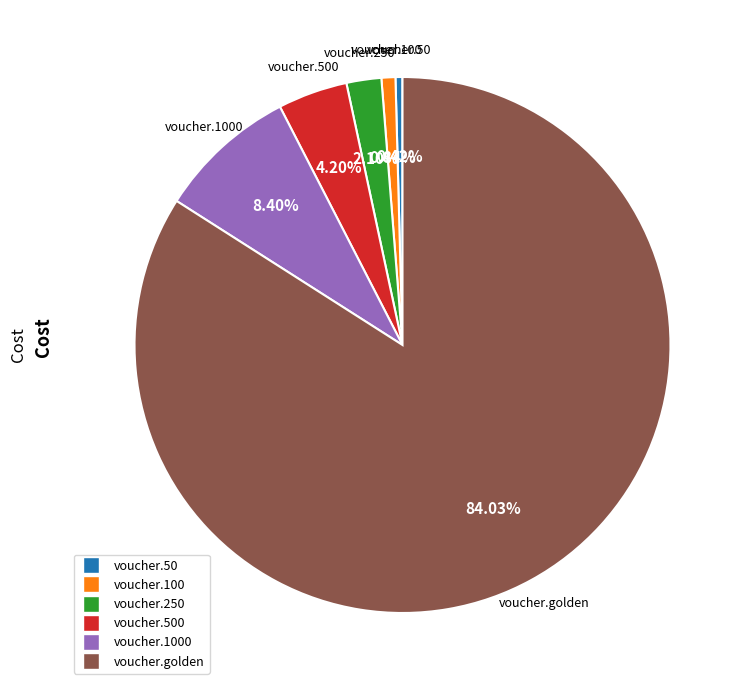

Which has a higher value, voucher.250 or voucher.50?

voucher.250